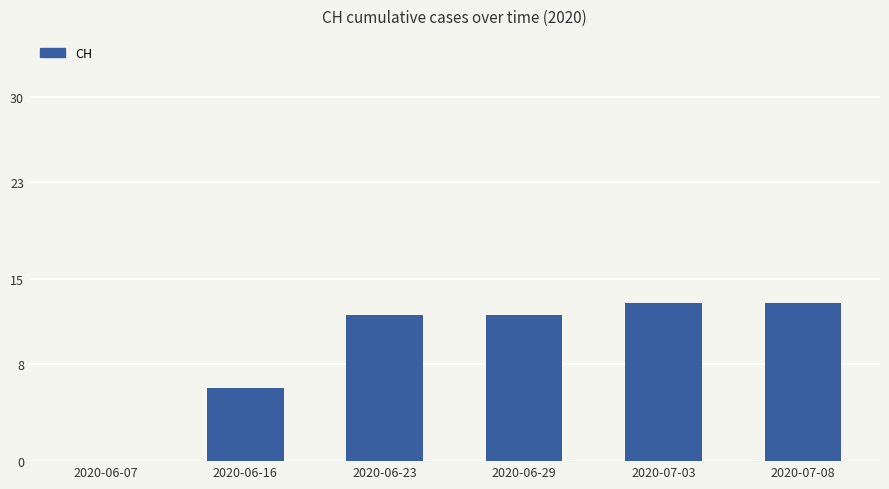

How many distinct data groups are displayed?

1